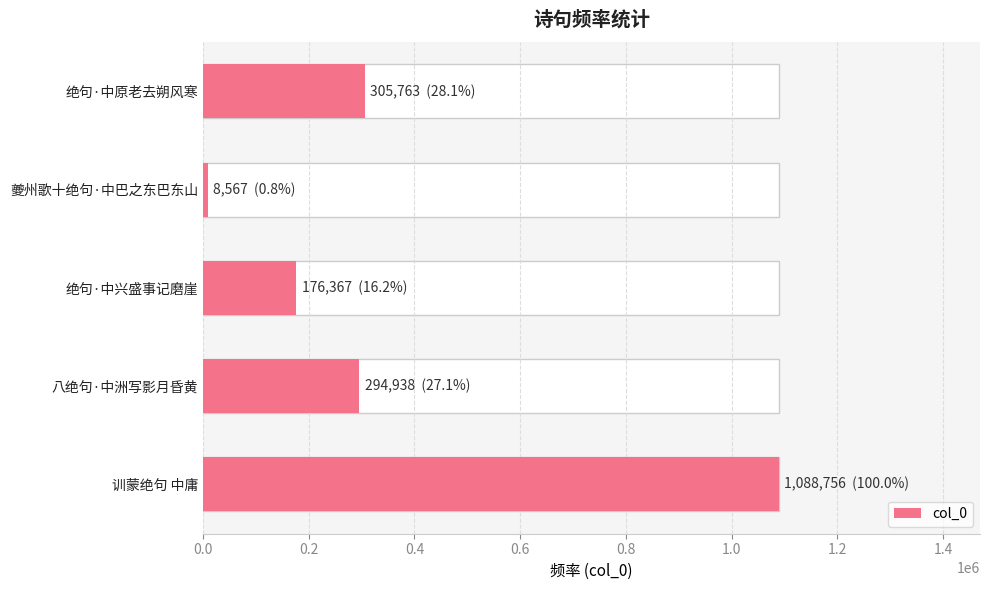

How many series are shown in this chart?

1